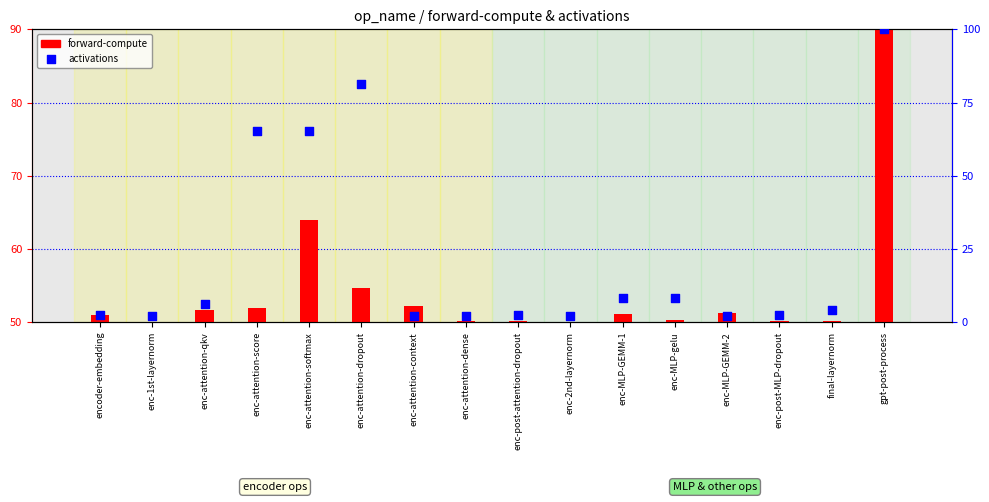

At how many categories does at least one series exceed 67?

2